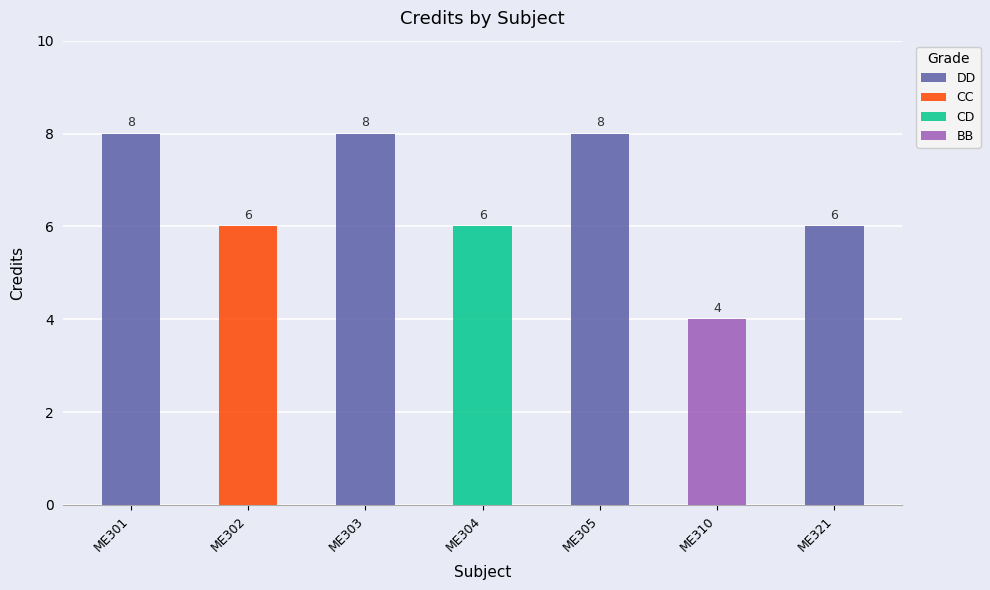

Is it true that DD equals 14 at ME305?

False